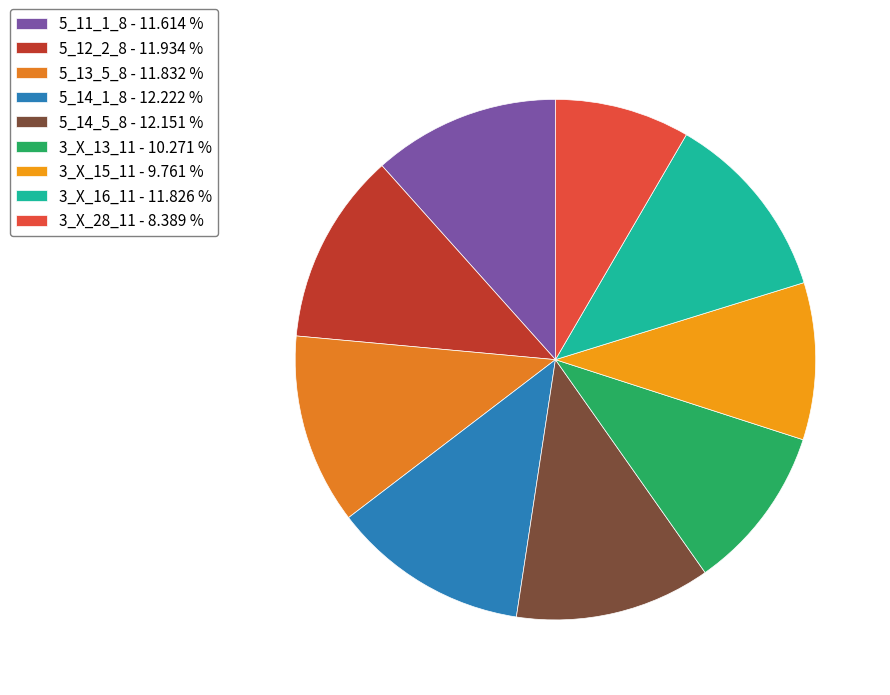

What portion of the pie excludes 3_X_13_11?

89.7%